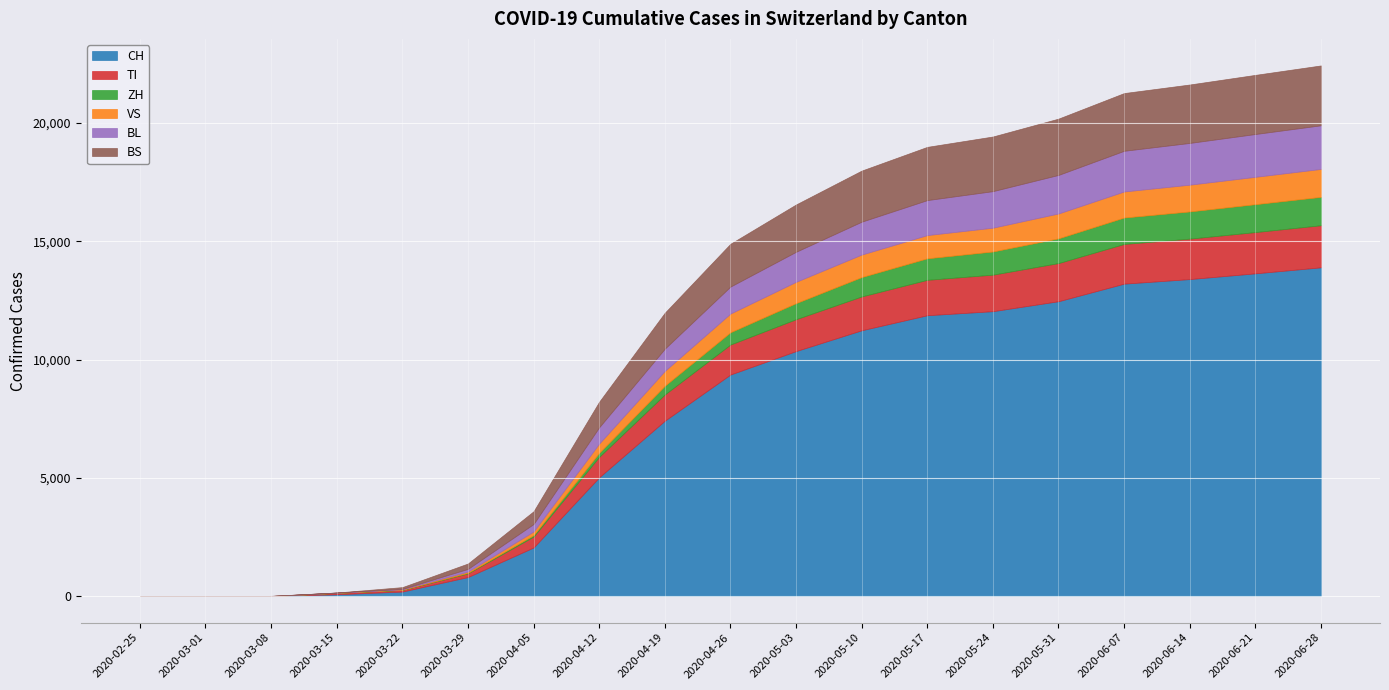

What is the approximate value of BL at 2020-06-28, to the nearest 10?

1840